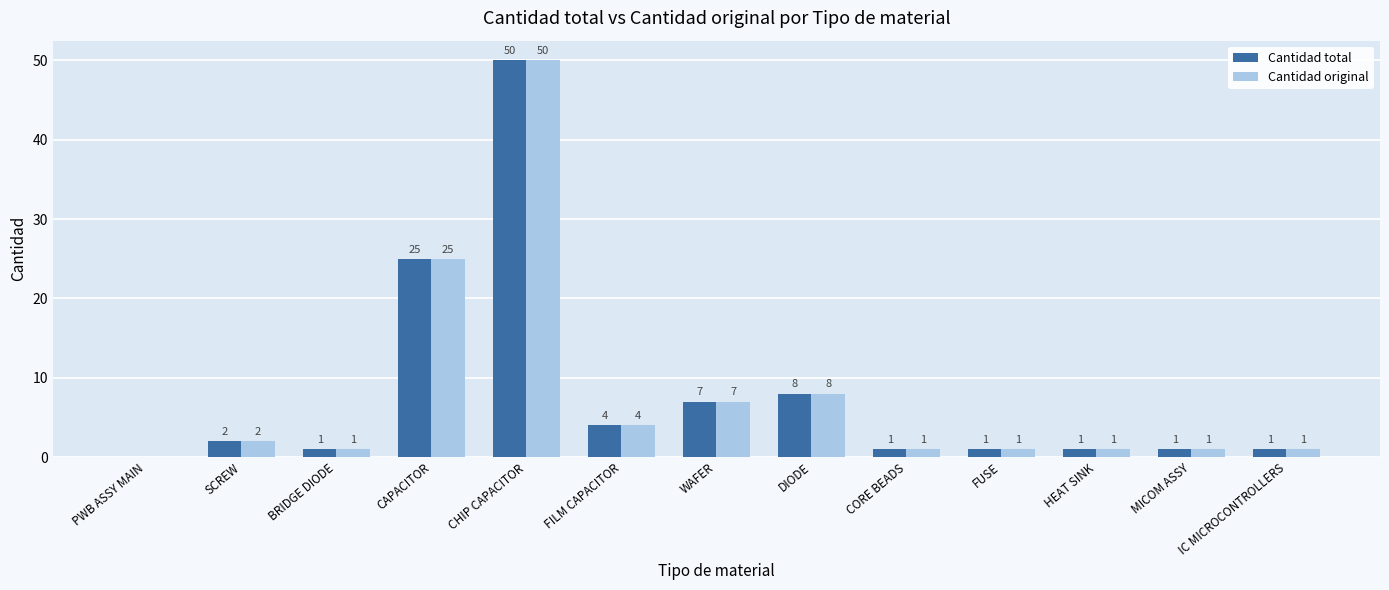

Reading left to right, transcribe all the data shown in this chart.

Cantidad total: 0	2	1	25	50	4	7	8	1	1	1	1	1
Cantidad original: 0	2	1	25	50	4	7	8	1	1	1	1	1